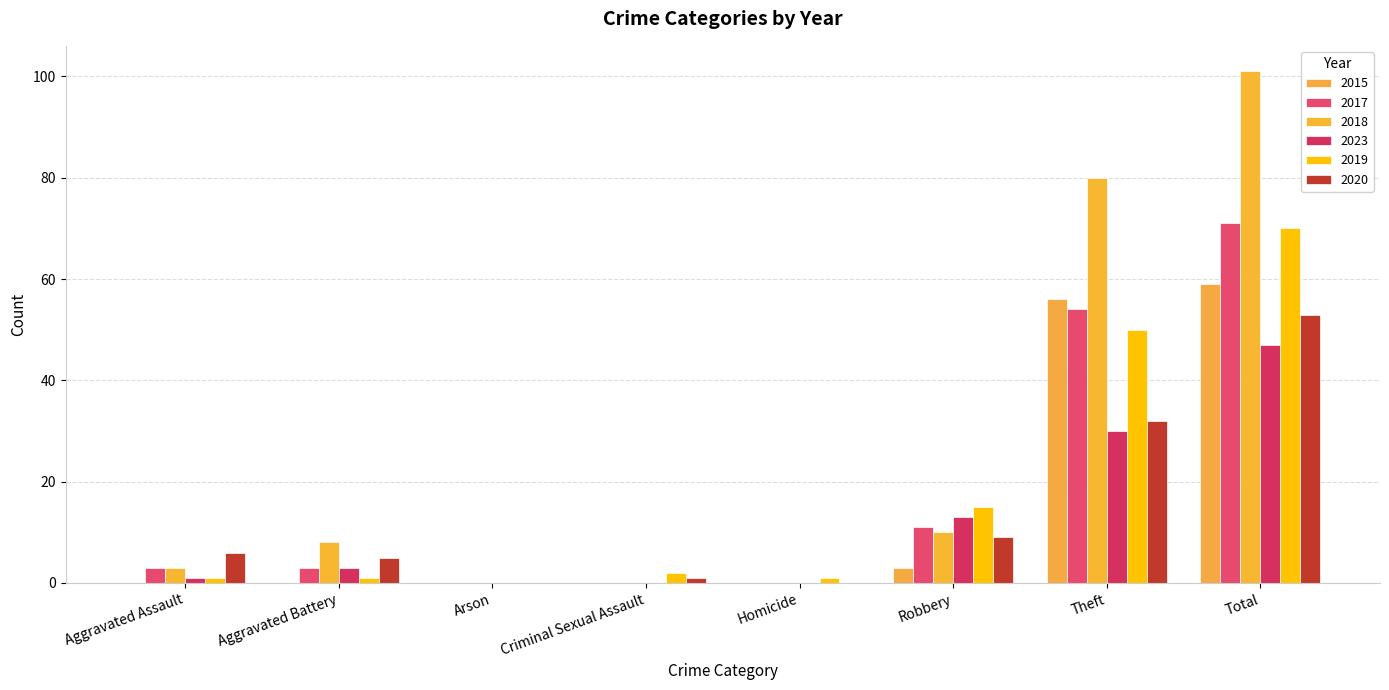

Count the number of data series in this chart.

6